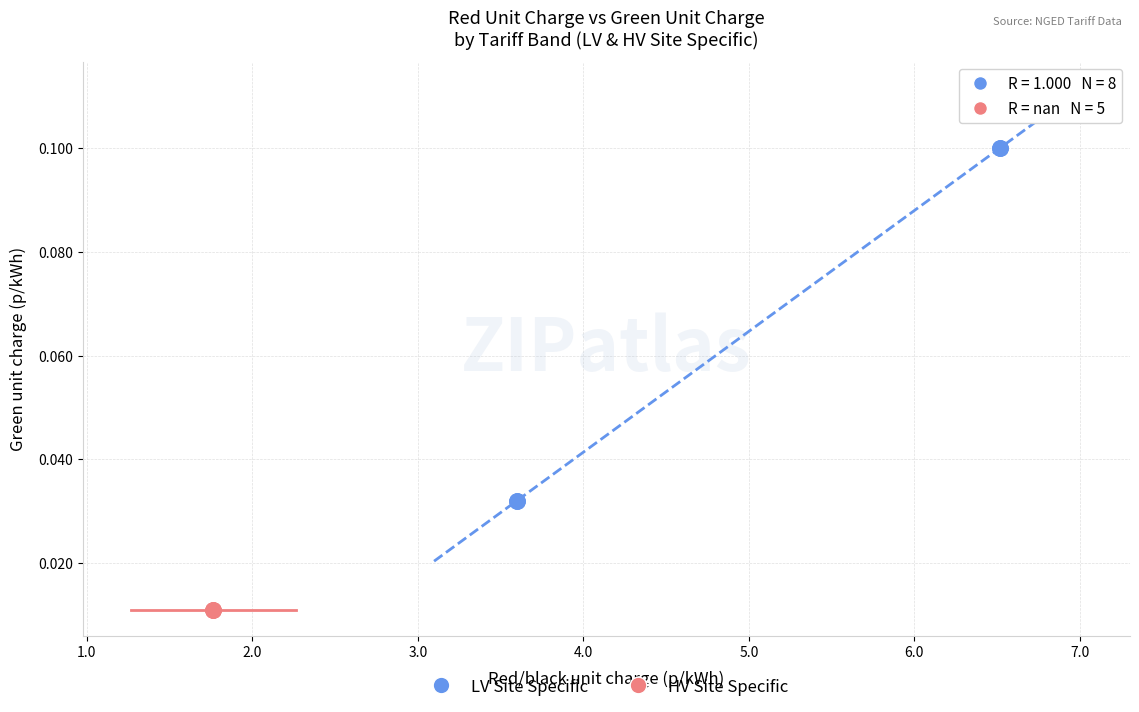

Which series reaches the maximum Y coordinate?

LV Site Specific